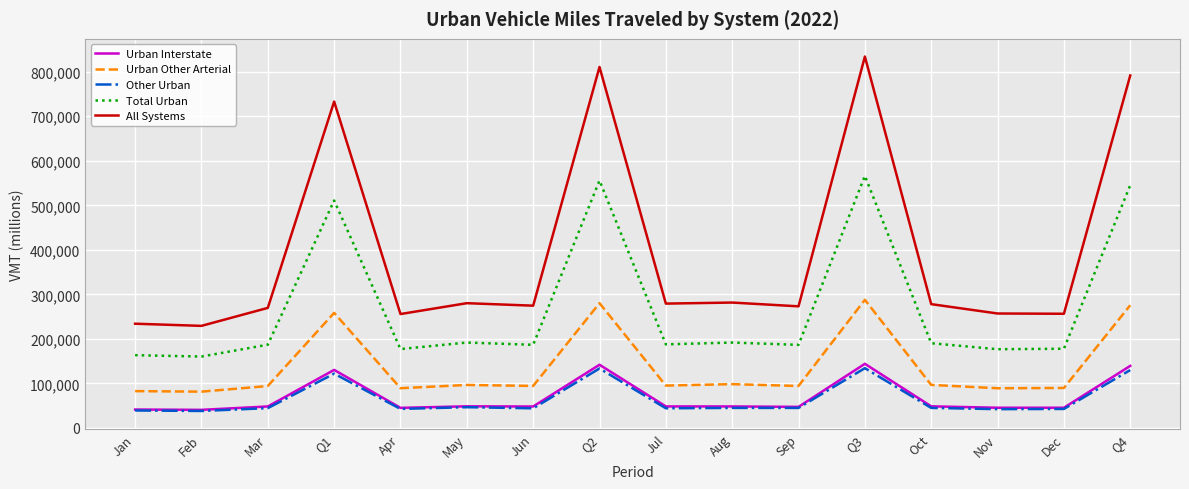

What is the difference between the highest and lowest values at Dec?

213756